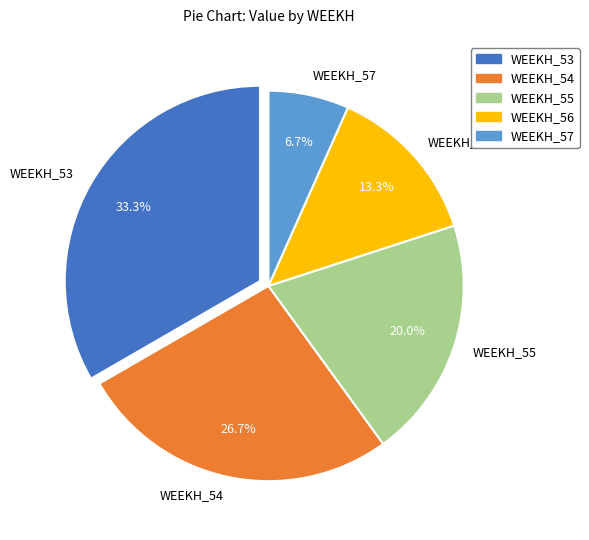

To the nearest percent, what percentage of the pie is WEEKH_57?

7%